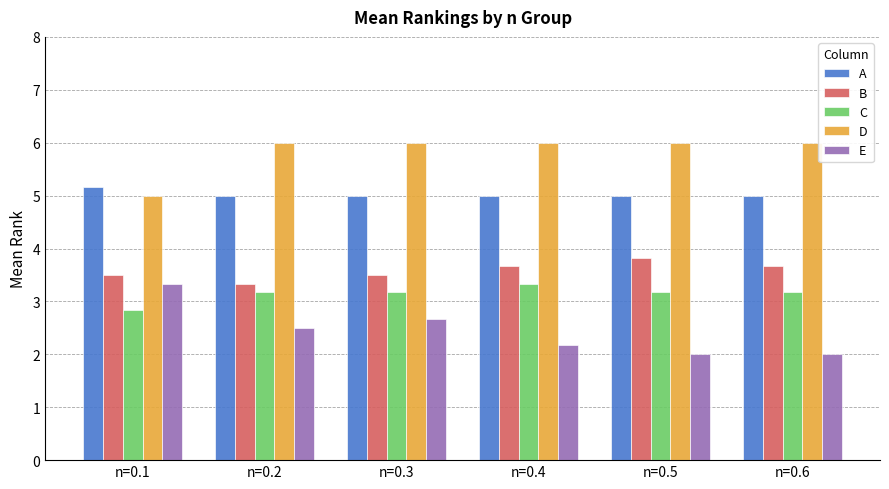

The A series shows 5.0 at n=0.6. True or false?

True